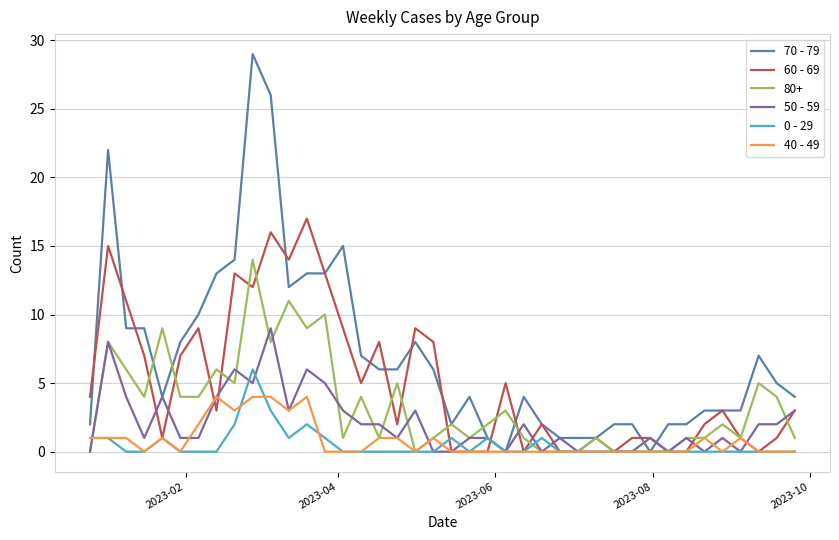

True or false: 70 - 79 has more than 1 interior local peaks.

True